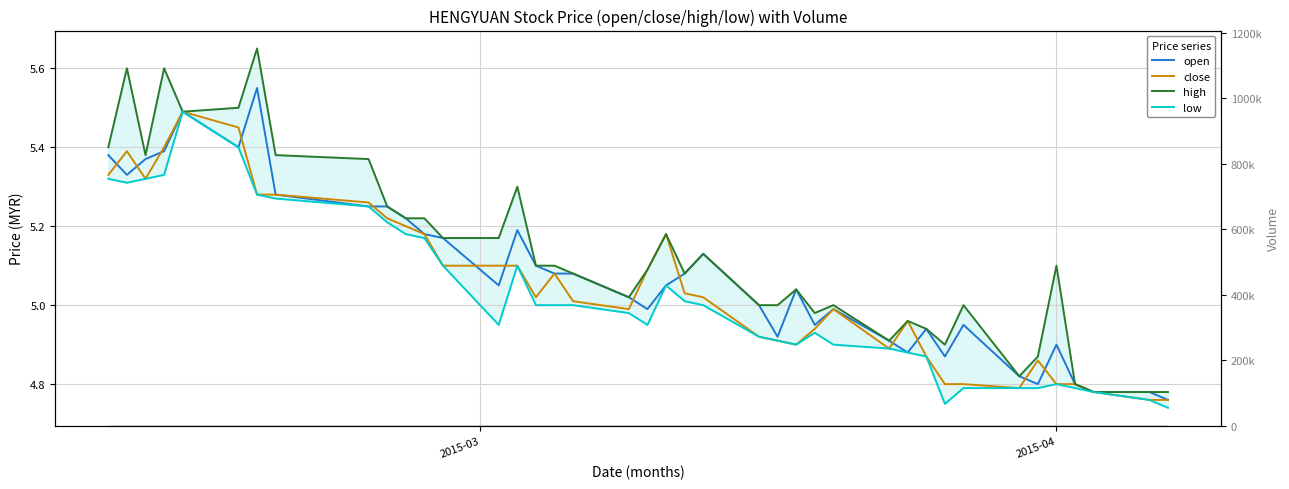

Reading right to left, what are all the values shown in this chart?

open: 4.8	4.8	4.8	4.8	4.9	4.8	4.8	5.0	4.9	4.9	4.9	4.9	5.0	5.0	5.0	4.9	5.0	5.1	5.1	5.0	5.0	5.0	5.1	5.1	5.1	5.2	5.0	5.2	5.2	5.2	5.2	5.2	5.3	5.5	5.4	5.5	5.4	5.4	5.3	5.4
close: 4.8	4.8	4.8	4.8	4.8	4.9	4.8	4.8	4.8	4.9	5.0	4.9	5.0	4.9	4.9	4.9	4.9	5.0	5.0	5.2	5.1	5.0	5.0	5.1	5.0	5.1	5.1	5.1	5.2	5.2	5.2	5.3	5.3	5.3	5.5	5.5	5.4	5.3	5.4	5.3
high: 4.8	4.8	4.8	4.8	5.1	4.9	4.8	5.0	4.9	4.9	5.0	4.9	5.0	5.0	5.0	5.0	5.0	5.1	5.1	5.2	5.1	5.0	5.1	5.1	5.1	5.3	5.2	5.2	5.2	5.2	5.2	5.4	5.4	5.7	5.5	5.5	5.6	5.4	5.6	5.4
low: 4.7	4.8	4.8	4.8	4.8	4.8	4.8	4.8	4.8	4.9	4.9	4.9	4.9	4.9	4.9	4.9	4.9	5.0	5.0	5.0	5.0	5.0	5.0	5.0	5.0	5.1	5.0	5.1	5.2	5.2	5.2	5.2	5.3	5.3	5.4	5.5	5.3	5.3	5.3	5.3